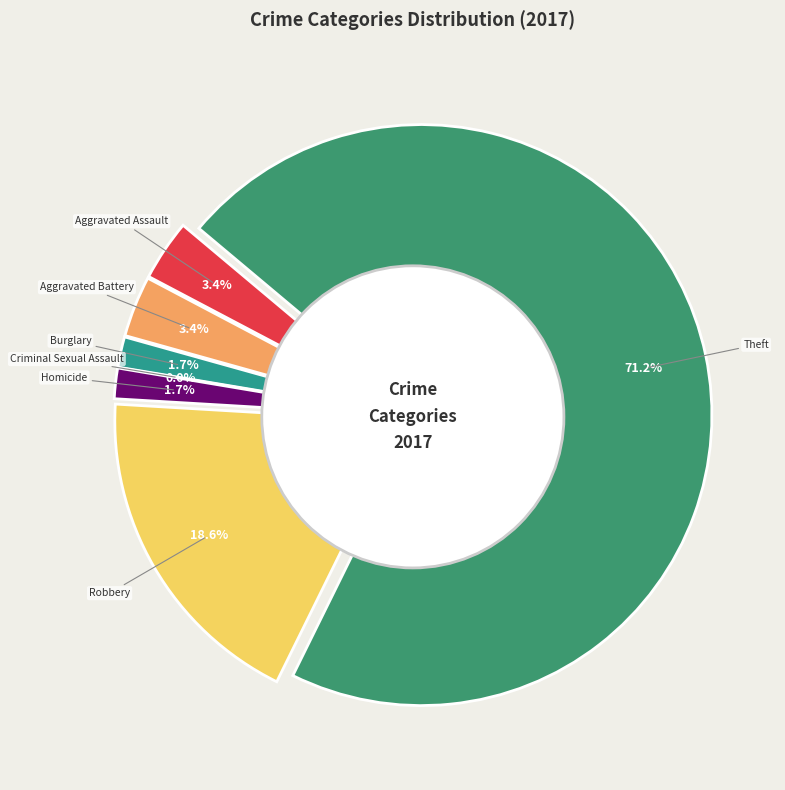

Which has a higher value, Robbery or Criminal Sexual Assault?

Robbery